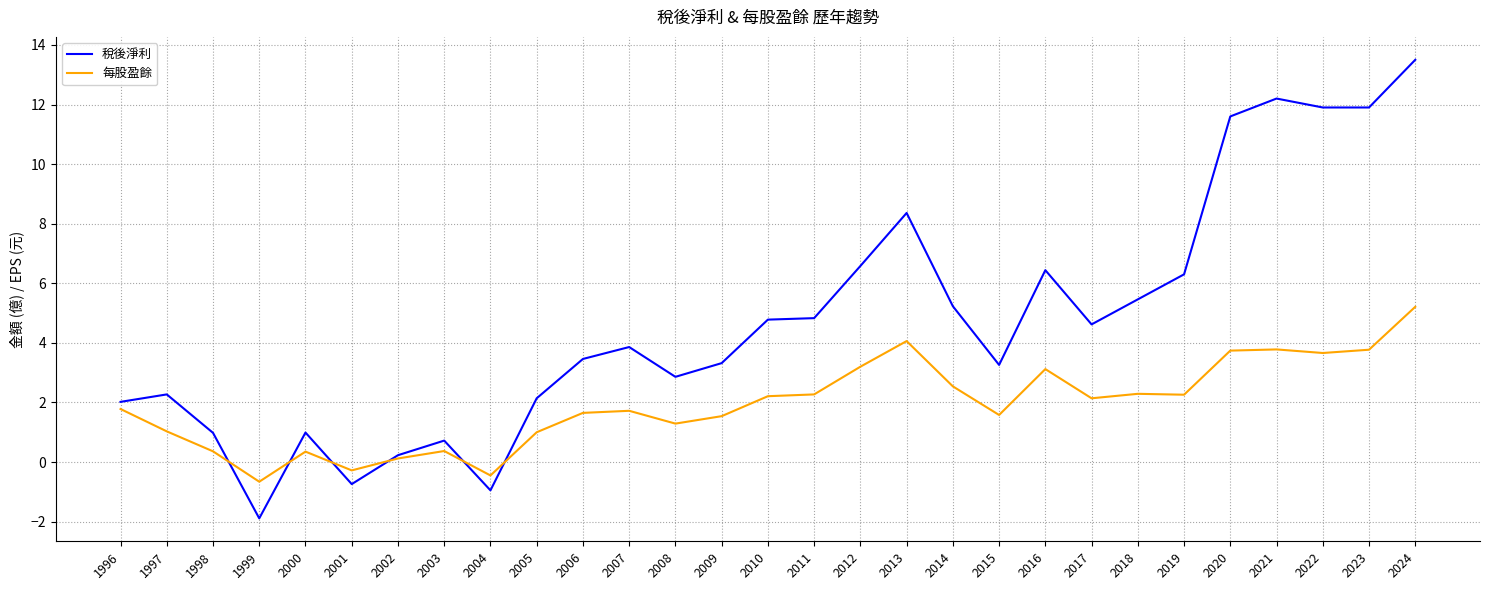

What is the difference between the 稅後淨利 values at 2001 and 2010?

5.5